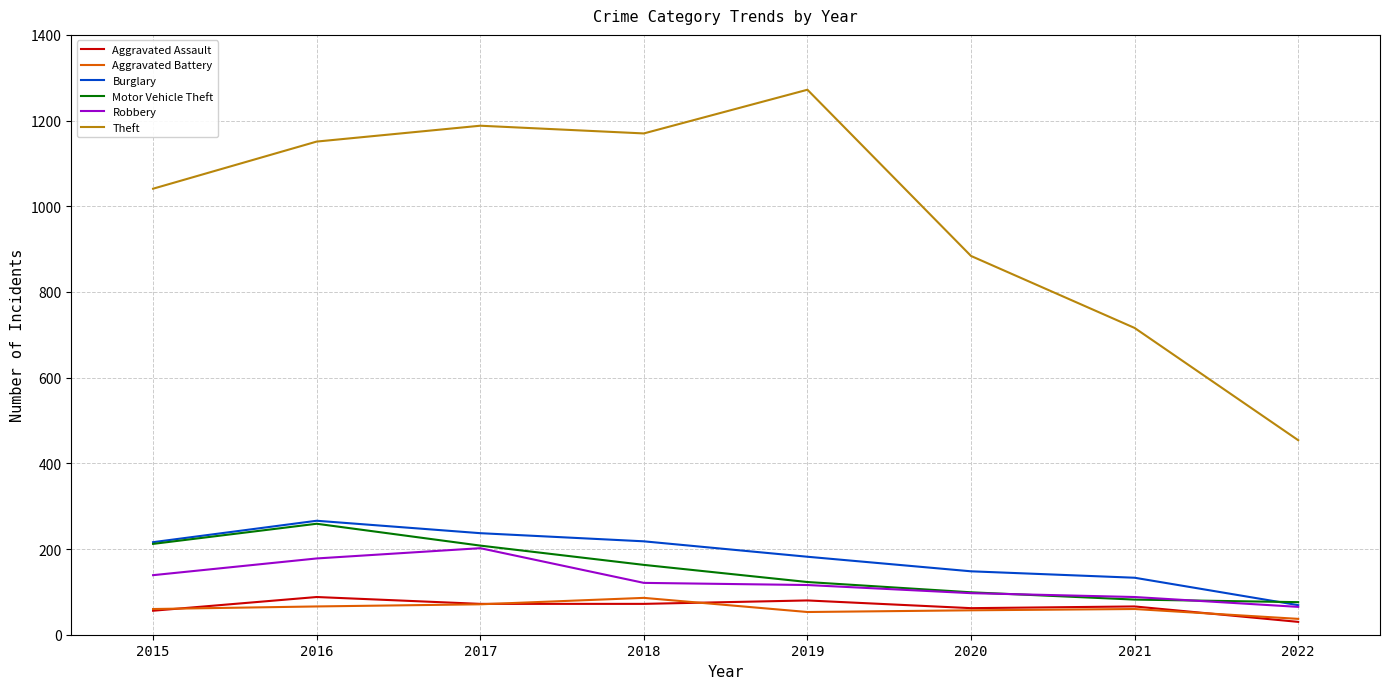

What is the minimum value shown in the chart?

30